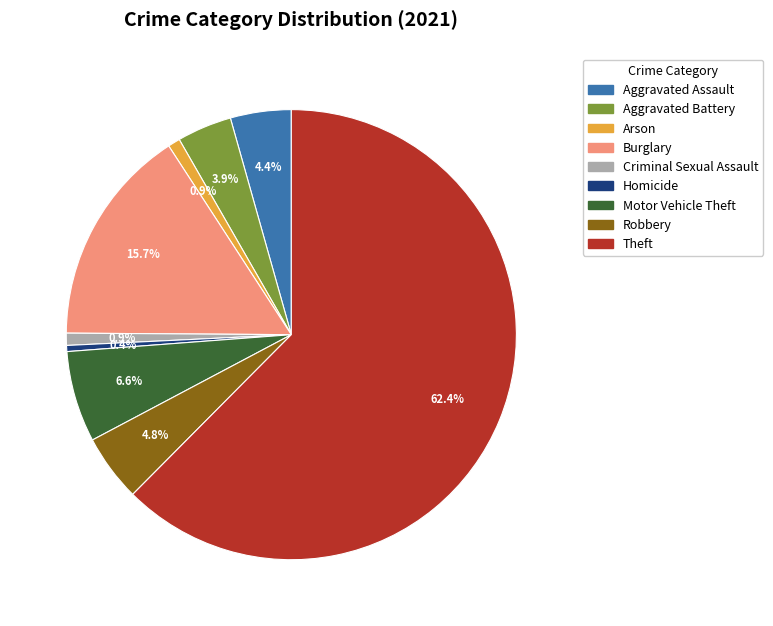

What is the largest slice in the pie chart?

Theft